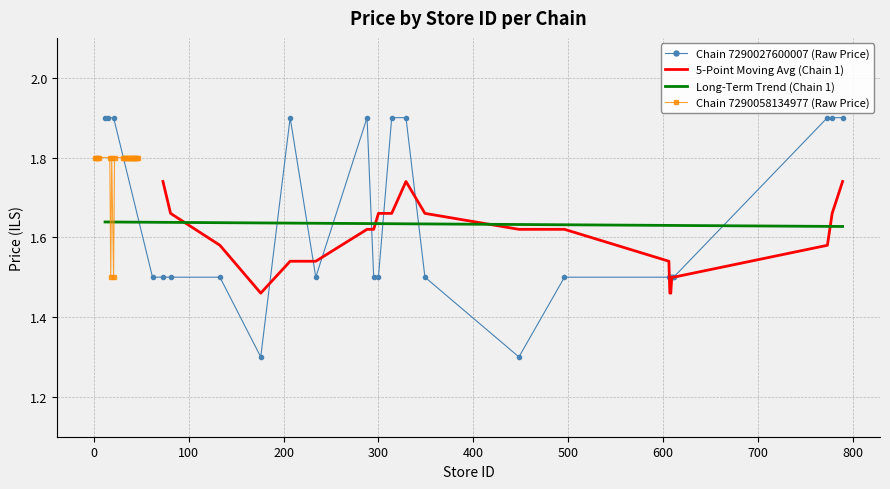

What is the minimum value shown in the chart?

1.3